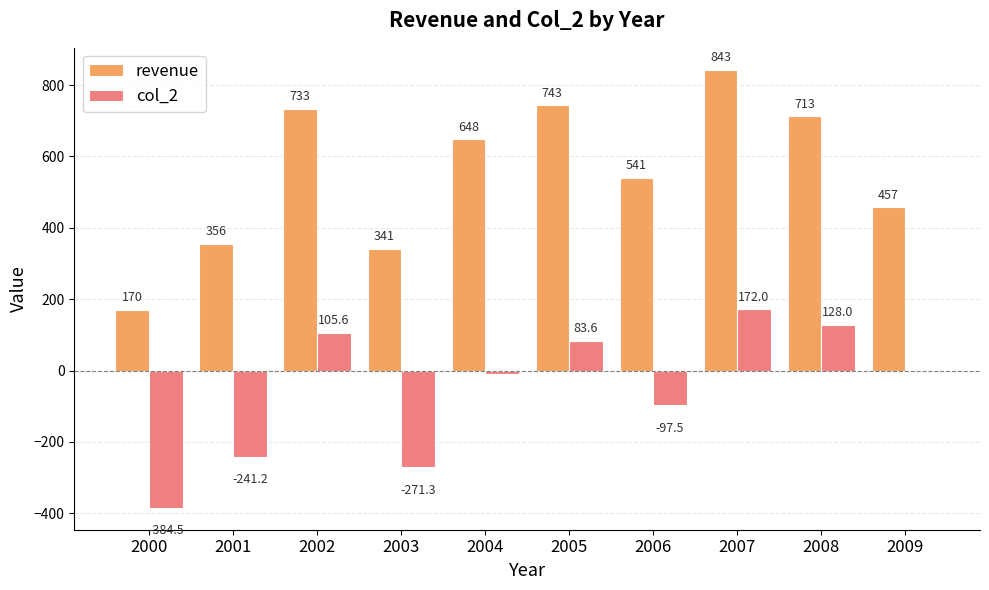

Reading left to right, list all the values displayed in this chart.

revenue: 170.0	356.0	733.0	341.0	648.0	743.0	541.0	843.0	713.0	457.0
col_2: -384.5	-241.2	105.6	-271.3	-9.5	83.6	-97.5	172.0	128.0	0.0